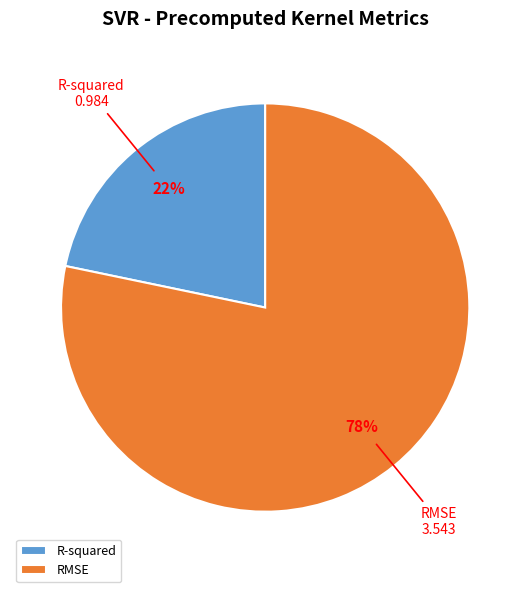

What percentage is the R-squared slice, to the nearest percent?

22%